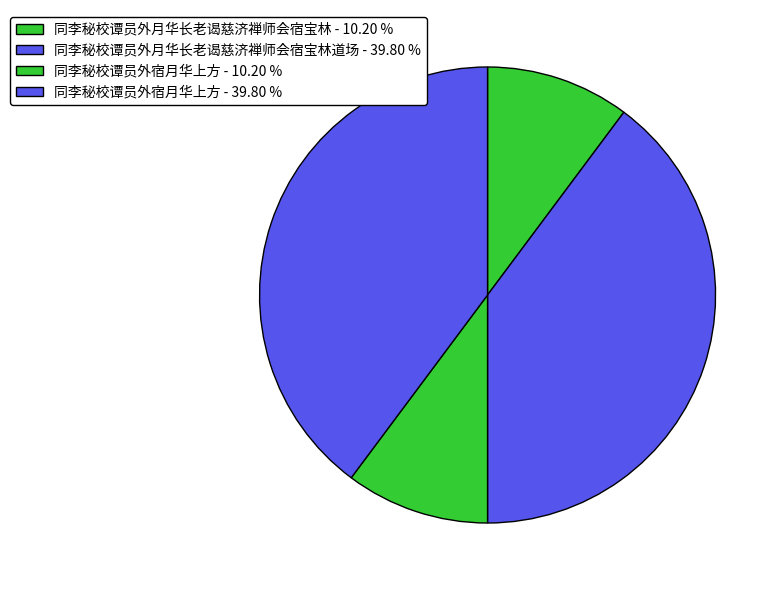

How many slices are in this pie chart?

4